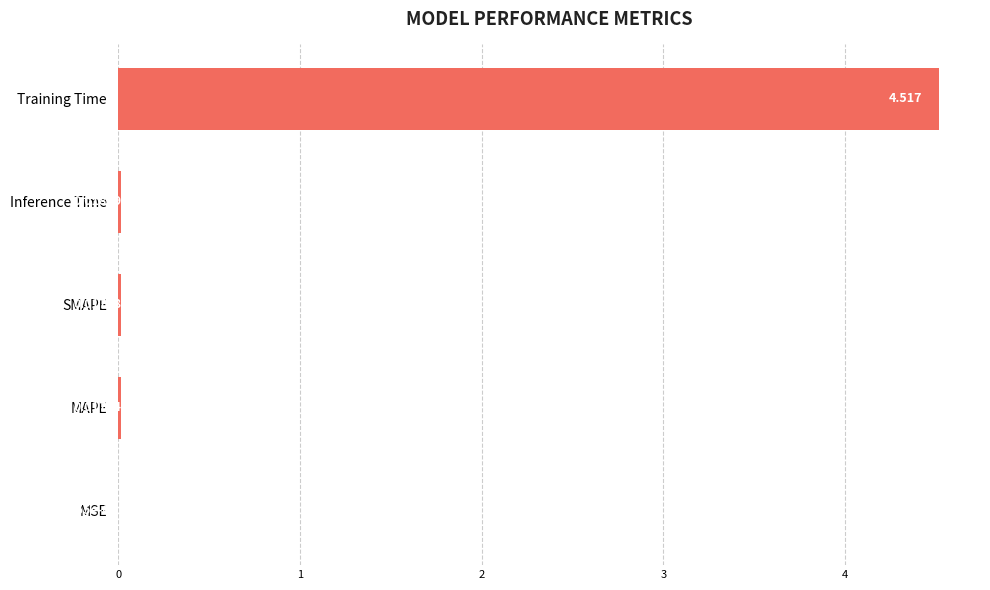

Does the chart contain stacked bars?

No